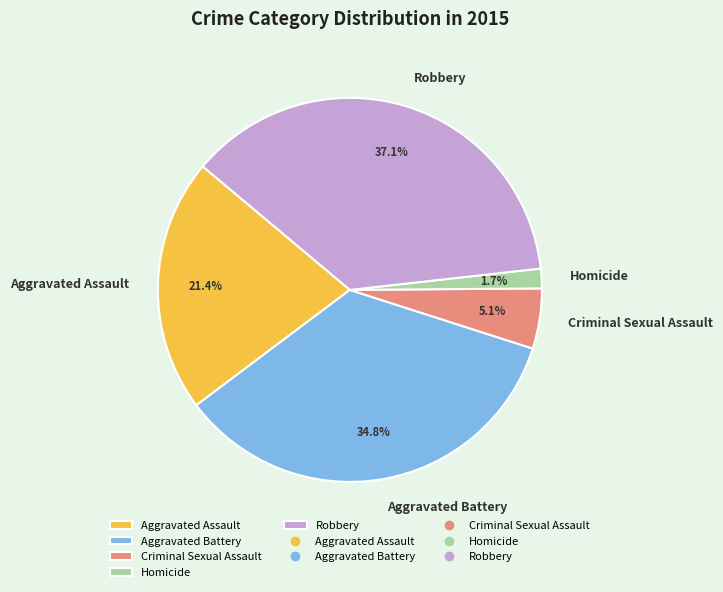

Which category has the smallest portion of the pie?

Homicide